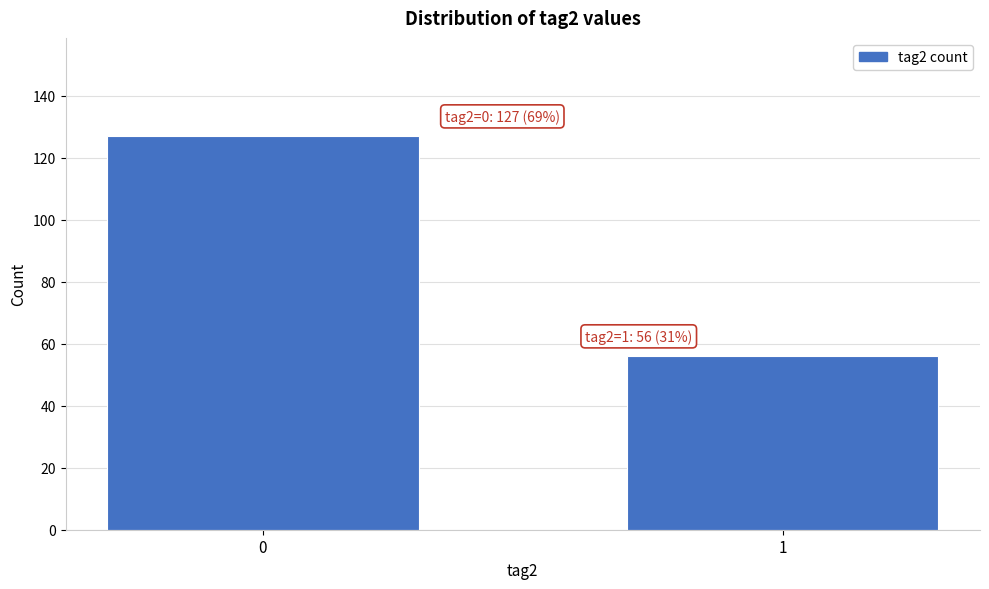

Reading left to right, list all the values displayed in this chart.

0=127	1=56